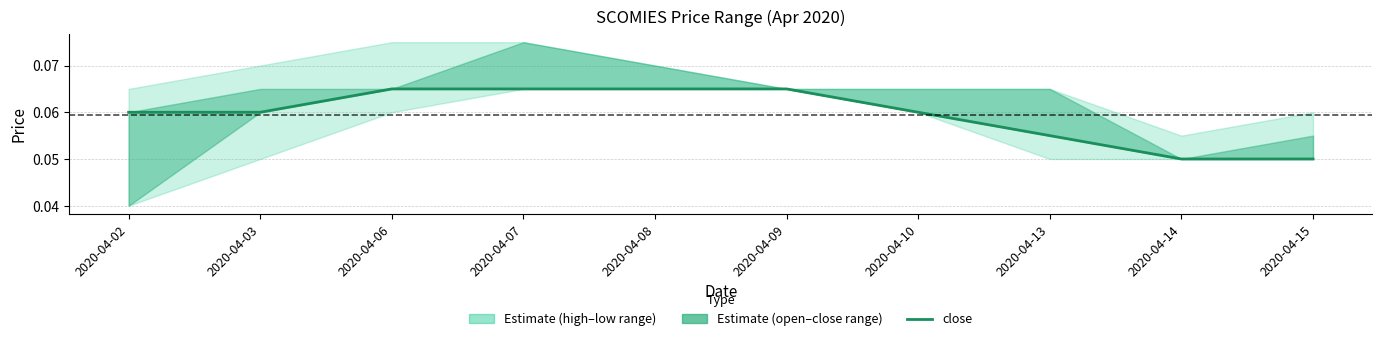

How many data points does each series have?

10